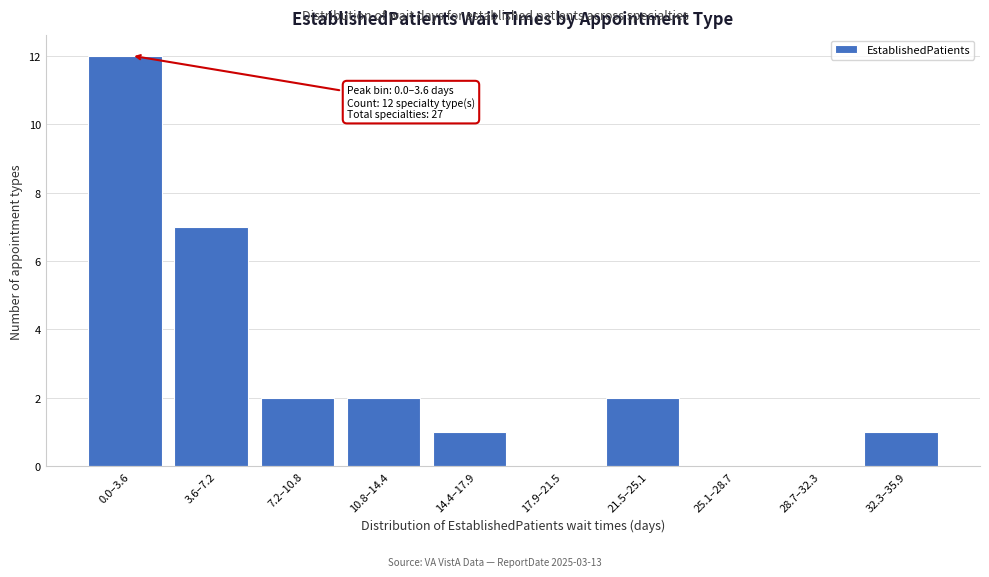

Reading left to right, what are all the values shown in this chart?

0.0–3.6=12	3.6–7.2=7	7.2–10.8=2	10.8–14.4=2	14.4–17.9=1	17.9–21.5=0	21.5–25.1=2	25.1–28.7=0	28.7–32.3=0	32.3–35.9=1